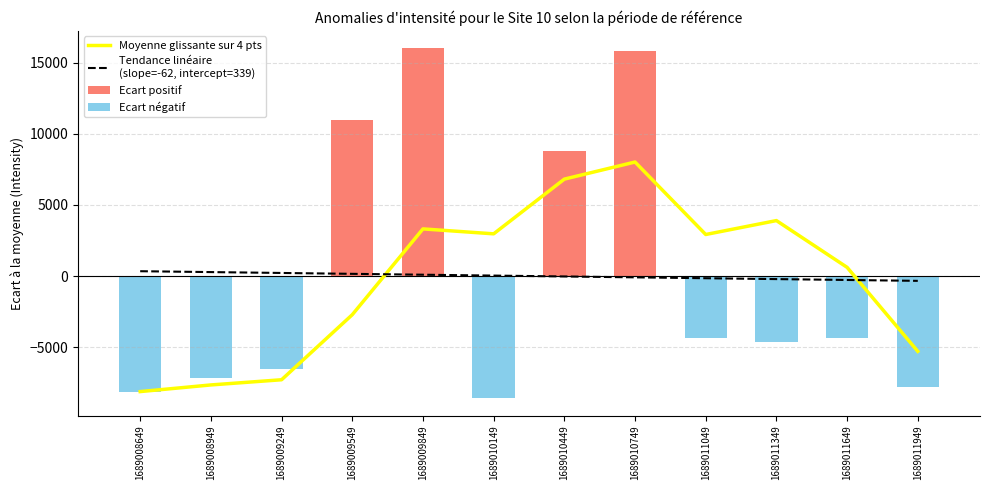

What is the difference between the second highest and minimum values in the Tendance linéaire
(slope=-62, intercept=339) series?

615.8